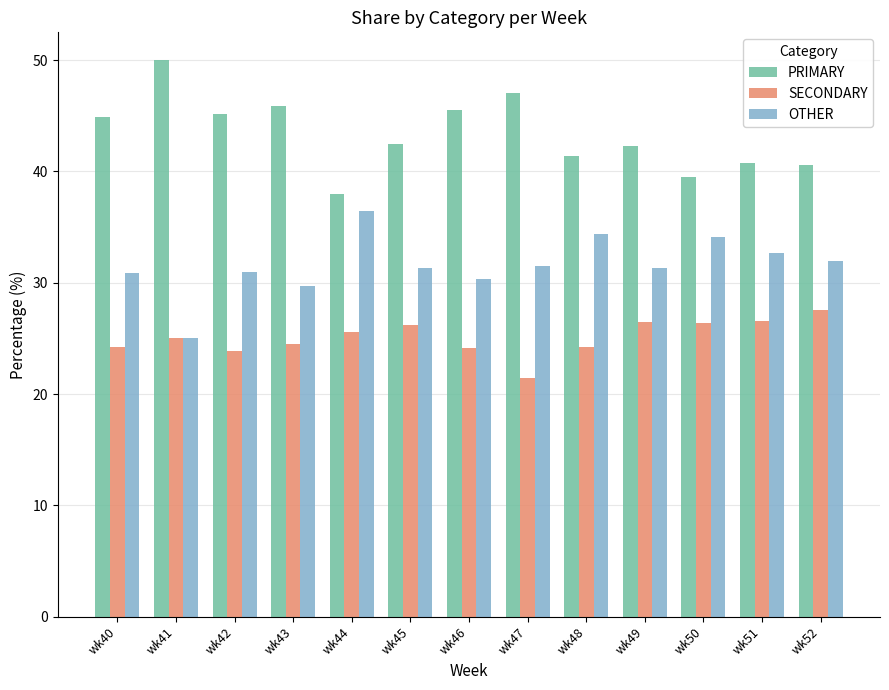

What is the difference between the highest and lowest values at wk43?

21.4